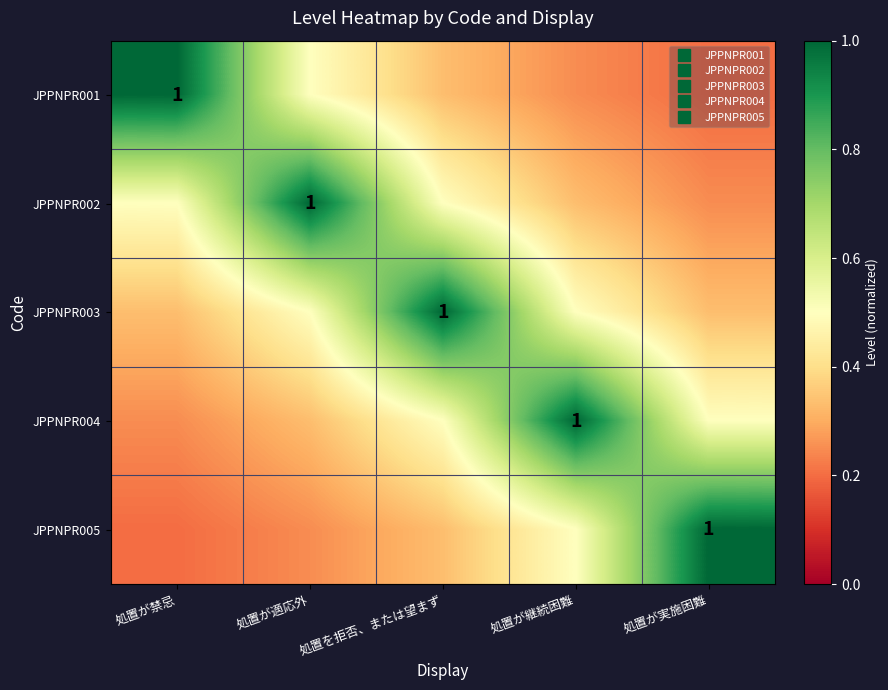

What is the total value across all series at 処置が適応外?

2.6